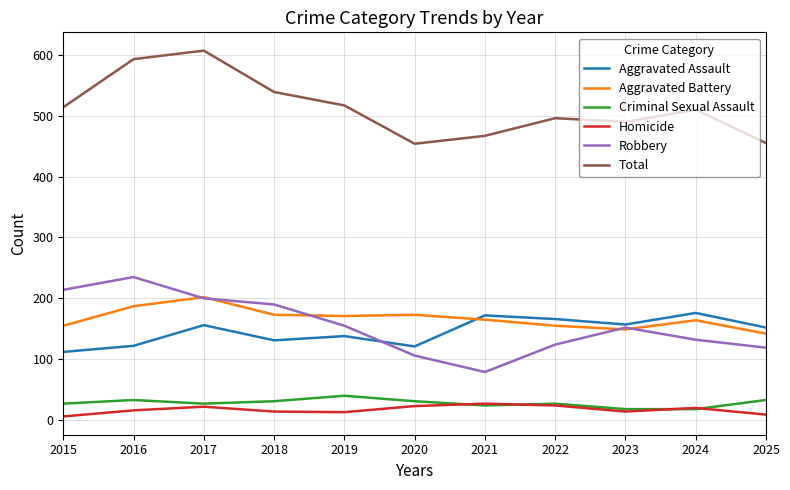

Between 2018 and 2024, which series saw the biggest shift?

Robbery